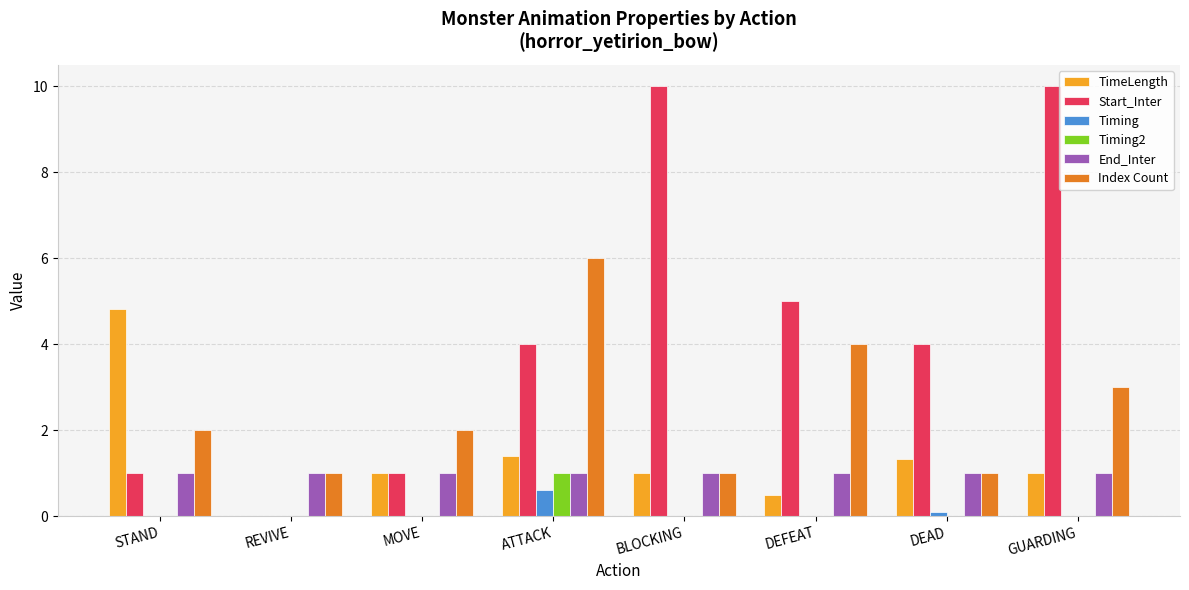

Reading left to right, transcribe all the data shown in this chart.

TimeLength: 4.8	0.0	1.0	1.4	1.0	0.5	1.3	1.0
Start_Inter: 1.0	0.0	1.0	4.0	10.0	5.0	4.0	10.0
Timing: 0.0	0.0	0.0	0.6	0.0	0.0	0.1	0.0
Timing2: 0.0	0.0	0.0	1.0	0.0	0.0	0.0	0.0
End_Inter: 1.0	1.0	1.0	1.0	1.0	1.0	1.0	1.0
Index Count: 2.0	1.0	2.0	6.0	1.0	4.0	1.0	3.0